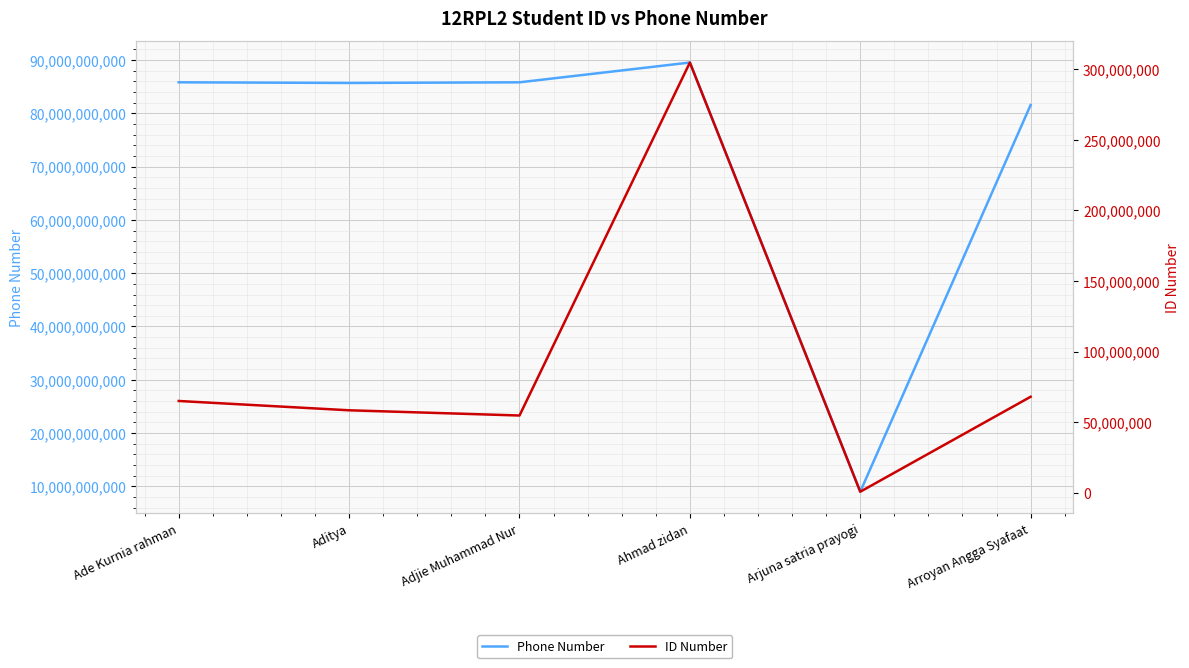

True or false: ID Number has a value of 175978 at Arjuna satria prayogi.

False